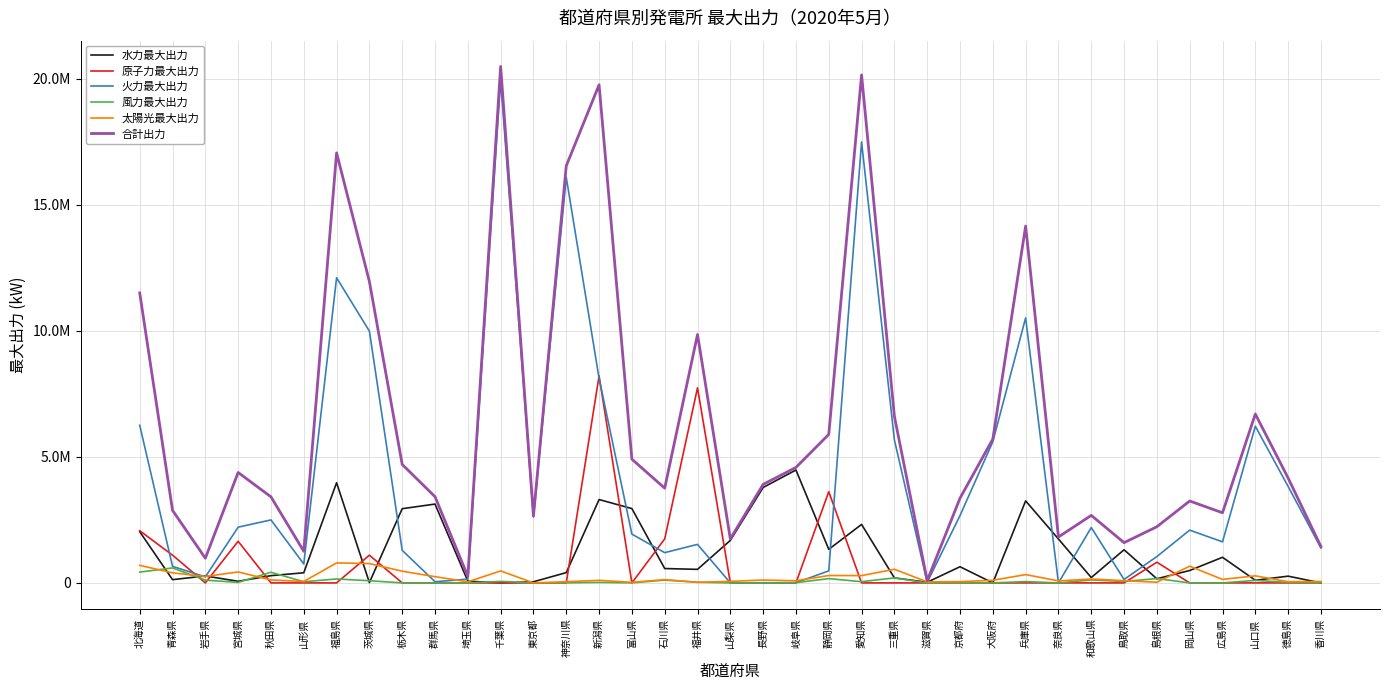

Is this an area chart (filled region under the line)?

No